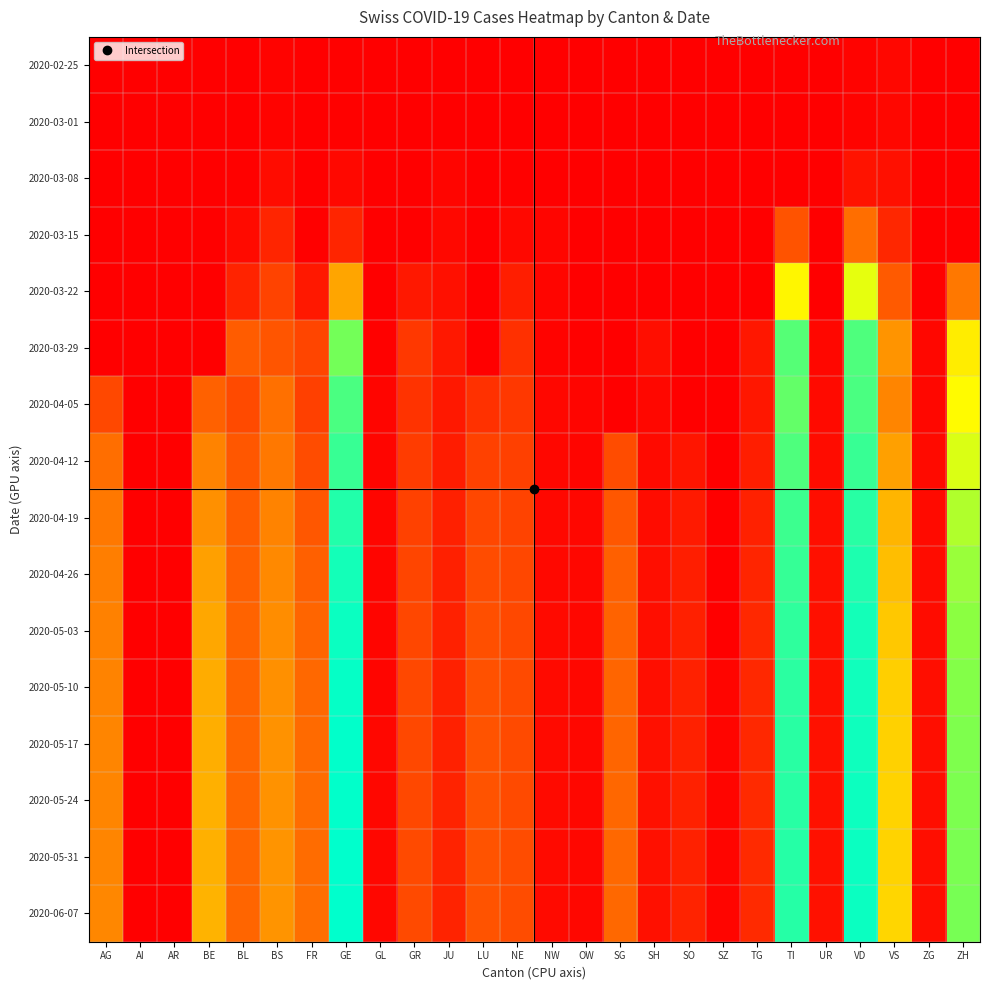

Reading left to right, transcribe all the data shown in this chart.

2020-02-25: AG=0.0	AI=0.0	AR=0.0	BE=0.0	BL=0.0	BS=0.0	FR=0.0	GE=0.0	GL=0.0	GR=0.0	JU=0.0	LU=0.0	NE=0.0	NW=0.0	OW=0.0	SG=0.0	SH=0.0	SO=0.0	SZ=0.0	TG=0.0	TI=0.0	UR=0.0	VD=0.0	VS=0.0	ZG=0.0	ZH=0.0
2020-03-01: AG=0.0	AI=0.0	AR=0.0	BE=0.0	BL=0.0	BS=0.0	FR=0.0	GE=0.0	GL=0.0	GR=0.0	JU=0.0	LU=0.0	NE=0.0	NW=0.0	OW=0.0	SG=0.0	SH=0.0	SO=0.0	SZ=0.0	TG=0.0	TI=0.0	UR=0.0	VD=0.0	VS=0.0	ZG=0.0	ZH=0.0
2020-03-08: AG=0.0	AI=0.0	AR=0.0	BE=0.0	BL=0.0	BS=0.0	FR=0.0	GE=0.0	GL=0.0	GR=0.0	JU=0.0	LU=0.0	NE=0.0	NW=0.0	OW=0.0	SG=0.0	SH=0.0	SO=0.0	SZ=0.0	TG=0.0	TI=0.0	UR=0.0	VD=0.0	VS=0.0	ZG=0.0	ZH=0.0
2020-03-15: AG=0.0	AI=0.0	AR=0.0	BE=0.0	BL=0.0	BS=0.1	FR=0.0	GE=0.1	GL=0.0	GR=0.0	JU=0.0	LU=0.0	NE=0.0	NW=0.0	OW=0.0	SG=0.0	SH=0.0	SO=0.0	SZ=0.0	TG=0.0	TI=0.2	UR=0.0	VD=0.2	VS=0.1	ZG=0.0	ZH=0.0
2020-03-22: AG=0.0	AI=0.0	AR=0.0	BE=0.0	BL=0.1	BS=0.2	FR=0.1	GE=0.3	GL=0.0	GR=0.1	JU=0.0	LU=0.0	NE=0.1	NW=0.0	OW=0.0	SG=0.0	SH=0.0	SO=0.0	SZ=0.0	TG=0.0	TI=0.5	UR=0.0	VD=0.5	VS=0.2	ZG=0.0	ZH=0.3
2020-03-29: AG=0.0	AI=0.0	AR=0.0	BE=0.0	BL=0.2	BS=0.2	FR=0.2	GE=0.7	GL=0.0	GR=0.1	JU=0.1	LU=0.0	NE=0.1	NW=0.0	OW=0.0	SG=0.0	SH=0.0	SO=0.0	SZ=0.0	TG=0.1	TI=0.8	UR=0.0	VD=0.8	VS=0.3	ZG=0.0	ZH=0.5
2020-04-05: AG=0.2	AI=0.0	AR=0.0	BE=0.2	BL=0.2	BS=0.2	FR=0.1	GE=0.8	GL=0.0	GR=0.1	JU=0.1	LU=0.1	NE=0.1	NW=0.0	OW=0.0	SG=0.0	SH=0.0	SO=0.0	SZ=0.0	TG=0.1	TI=0.8	UR=0.0	VD=0.8	VS=0.3	ZG=0.0	ZH=0.5
2020-04-12: AG=0.2	AI=0.0	AR=0.0	BE=0.3	BL=0.2	BS=0.3	FR=0.2	GE=0.9	GL=0.0	GR=0.1	JU=0.1	LU=0.1	NE=0.1	NW=0.0	OW=0.0	SG=0.2	SH=0.0	SO=0.0	SZ=0.0	TG=0.1	TI=0.8	UR=0.0	VD=0.9	VS=0.3	ZG=0.0	ZH=0.6
2020-04-19: AG=0.3	AI=0.0	AR=0.0	BE=0.3	BL=0.2	BS=0.3	FR=0.2	GE=0.9	GL=0.0	GR=0.1	JU=0.1	LU=0.2	NE=0.2	NW=0.0	OW=0.0	SG=0.2	SH=0.0	SO=0.1	SZ=0.0	TG=0.1	TI=0.9	UR=0.0	VD=0.9	VS=0.4	ZG=0.0	ZH=0.6
2020-04-26: AG=0.3	AI=0.0	AR=0.0	BE=0.3	BL=0.2	BS=0.3	FR=0.2	GE=1.0	GL=0.0	GR=0.2	JU=0.1	LU=0.2	NE=0.2	NW=0.0	OW=0.0	SG=0.2	SH=0.0	SO=0.1	SZ=0.0	TG=0.1	TI=0.9	UR=0.0	VD=0.9	VS=0.4	ZG=0.0	ZH=0.7
2020-05-03: AG=0.3	AI=0.0	AR=0.0	BE=0.4	BL=0.2	BS=0.3	FR=0.2	GE=1.0	GL=0.0	GR=0.2	JU=0.1	LU=0.2	NE=0.2	NW=0.0	OW=0.0	SG=0.2	SH=0.0	SO=0.1	SZ=0.0	TG=0.1	TI=0.9	UR=0.0	VD=1.0	VS=0.4	ZG=0.0	ZH=0.7
2020-05-10: AG=0.3	AI=0.0	AR=0.0	BE=0.4	BL=0.2	BS=0.3	FR=0.2	GE=1.0	GL=0.0	GR=0.2	JU=0.1	LU=0.2	NE=0.2	NW=0.0	OW=0.0	SG=0.2	SH=0.0	SO=0.1	SZ=0.0	TG=0.1	TI=0.9	UR=0.0	VD=1.0	VS=0.4	ZG=0.0	ZH=0.7
2020-05-17: AG=0.3	AI=0.0	AR=0.0	BE=0.4	BL=0.2	BS=0.3	FR=0.2	GE=1.0	GL=0.0	GR=0.2	JU=0.1	LU=0.2	NE=0.2	NW=0.0	OW=0.0	SG=0.2	SH=0.0	SO=0.1	SZ=0.0	TG=0.1	TI=0.9	UR=0.0	VD=1.0	VS=0.4	ZG=0.0	ZH=0.7
2020-05-24: AG=0.3	AI=0.0	AR=0.0	BE=0.4	BL=0.2	BS=0.3	FR=0.2	GE=1.0	GL=0.0	GR=0.2	JU=0.1	LU=0.2	NE=0.2	NW=0.0	OW=0.0	SG=0.2	SH=0.0	SO=0.1	SZ=0.0	TG=0.1	TI=0.9	UR=0.0	VD=1.0	VS=0.4	ZG=0.0	ZH=0.7
2020-05-31: AG=0.3	AI=0.0	AR=0.0	BE=0.4	BL=0.2	BS=0.3	FR=0.2	GE=1.0	GL=0.0	GR=0.2	JU=0.1	LU=0.2	NE=0.2	NW=0.0	OW=0.0	SG=0.2	SH=0.0	SO=0.1	SZ=0.0	TG=0.1	TI=0.9	UR=0.0	VD=1.0	VS=0.4	ZG=0.0	ZH=0.7
2020-06-07: AG=0.3	AI=0.0	AR=0.0	BE=0.4	BL=0.2	BS=0.3	FR=0.2	GE=1.0	GL=0.0	GR=0.2	JU=0.1	LU=0.2	NE=0.2	NW=0.0	OW=0.0	SG=0.2	SH=0.0	SO=0.1	SZ=0.0	TG=0.1	TI=0.9	UR=0.0	VD=1.0	VS=0.4	ZG=0.0	ZH=0.7